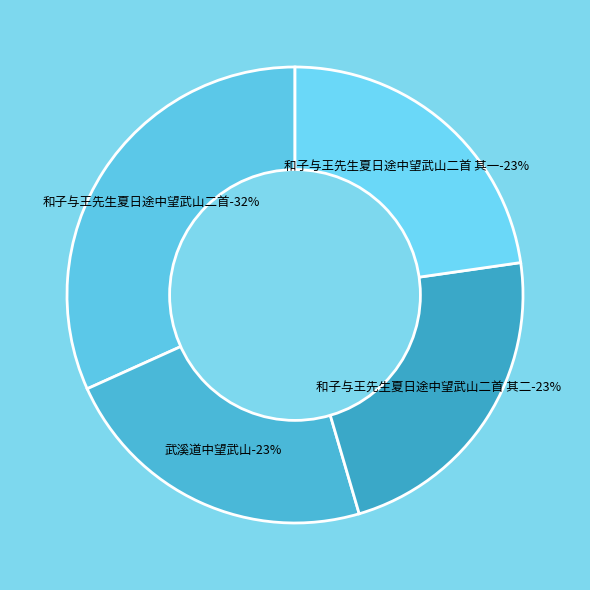

How many segments does this pie chart have?

4